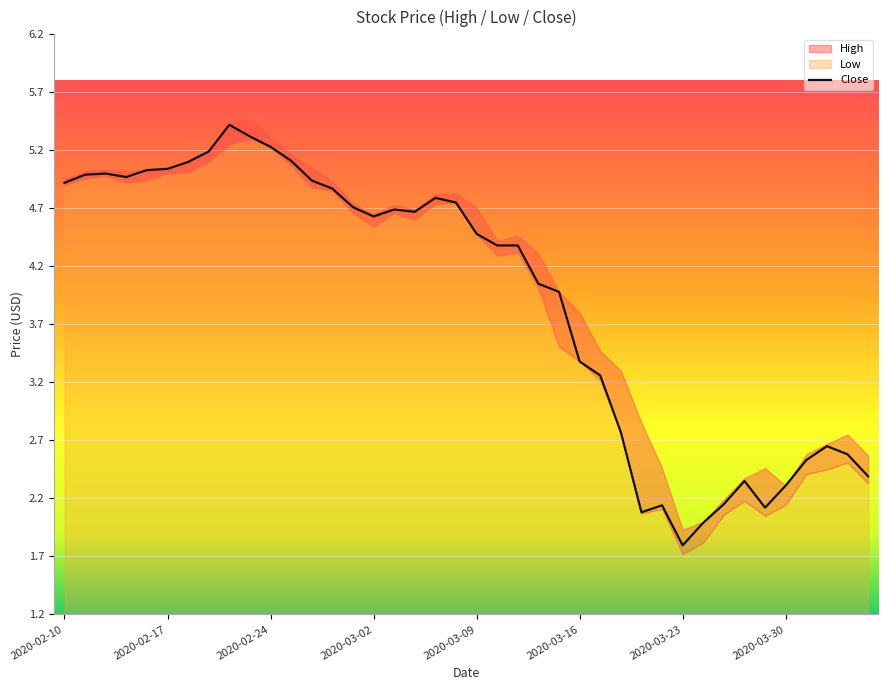

What is the lowest value of the Close series?

1.8